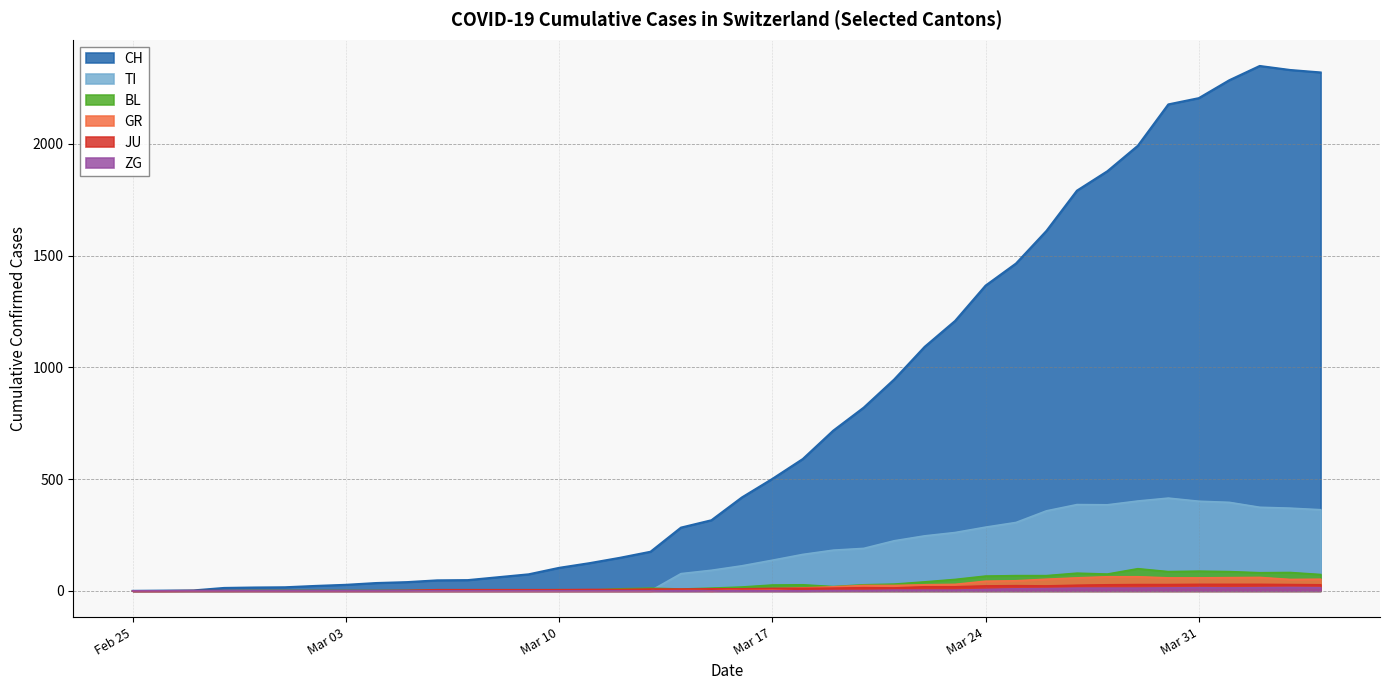

Reading left to right, transcribe all the data shown in this chart.

CH: 0	1	2	13	15	16	22	27	35	39	47	48	61	74	103	124	148	175	283	316	418	501	590	717	820	946	1092	1208	1366	1465	1611	1791	1878	1992	2177	2205	2285	2349	2331	2320
TI: 0	0	0	0	0	0	0	0	0	0	0	0	0	0	0	0	0	0	77	92	112	137	163	182	190	224	246	261	285	306	358	386	385	402	415	401	396	374	370	363
JU: 0	0	1	1	1	1	1	1	1	2	5	5	5	5	5	6	6	8	8	9	9	11	11	12	14	13	18	18	22	23	22	25	27	28	28	29	29	29	28	27
GR: 0	0	0	0	0	0	0	0	0	0	0	0	0	0	0	0	0	0	6	0	9	9	13	18	24	24	27	29	43	45	52	58	63	63	58	58	59	60	51	52
BL: 0	0	0	0	1	1	1	1	1	1	4	4	4	4	5	3	9	12	8	12	17	26	27	19	27	30	40	51	66	68	68	79	75	99	86	88	86	81	82	73
ZG: 0	0	0	0	0	0	0	0	0	0	0	0	0	0	0	0	0	0	0	0	0	0	0	1	1	3	3	3	6	9	10	12	12	12	13	14	13	14	15	14